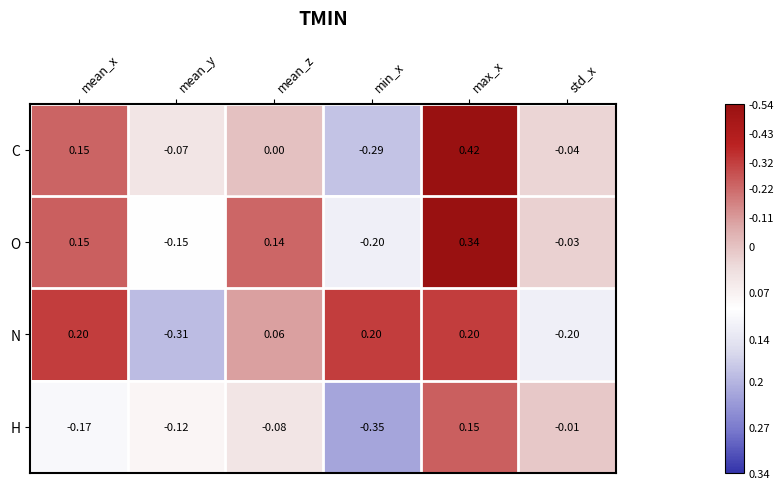

Which series has the widest spread of values?

C